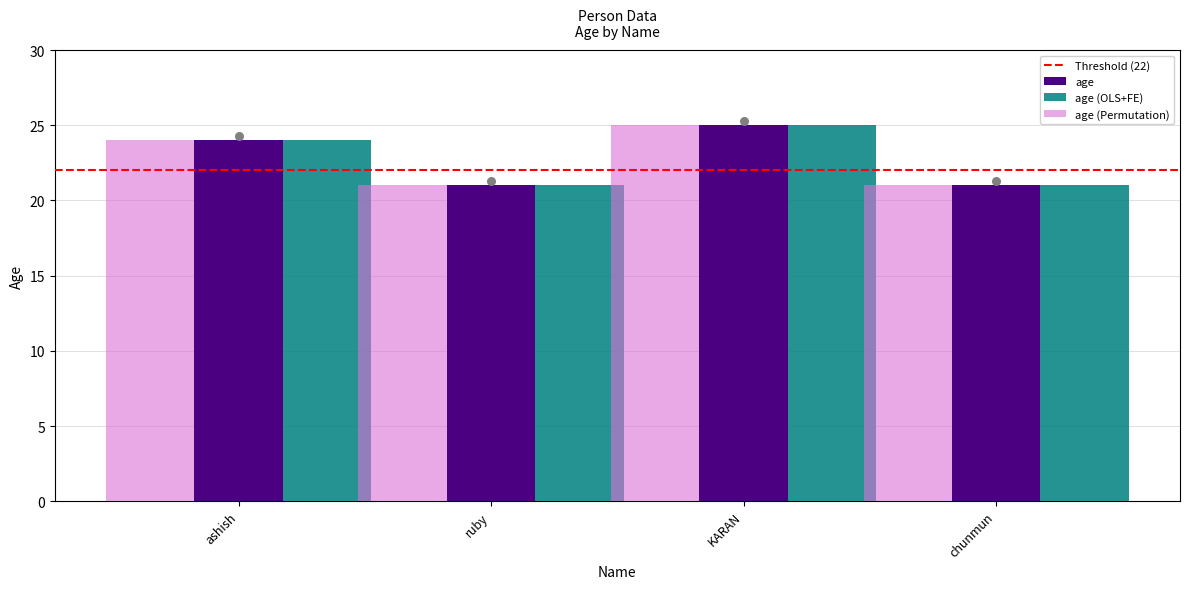

Approximately how many times larger is the value at KARAN compared to ruby?

1.2